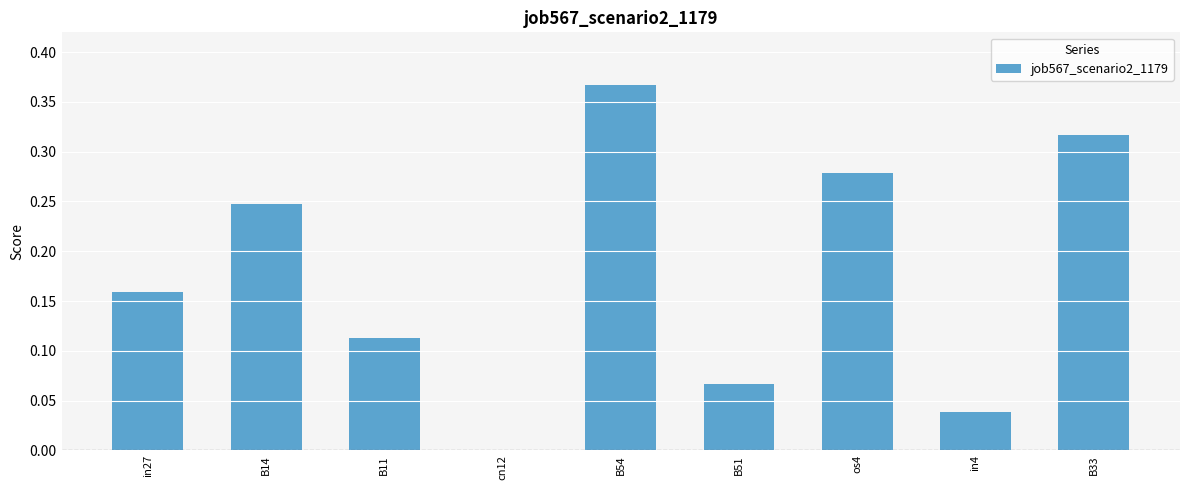

At which category does the chart reach its peak across all series?

B54